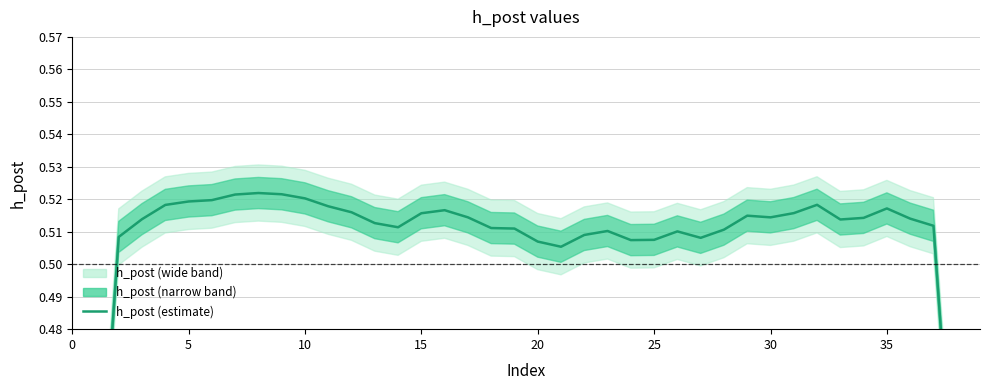

What is the change in value from 0 to 32?

+0.2